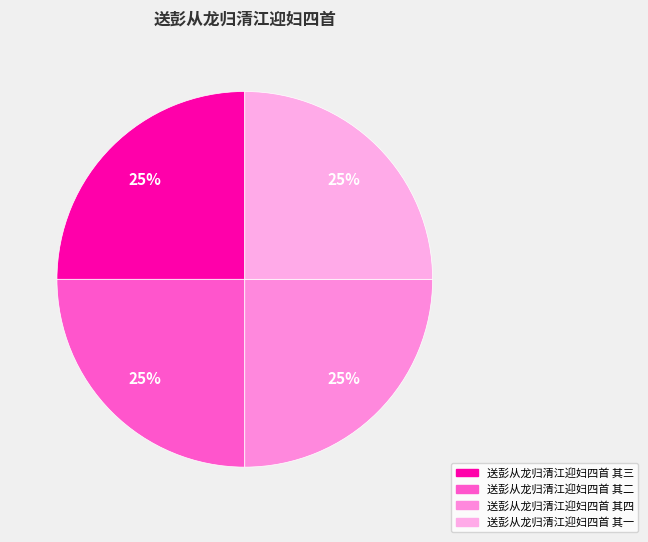

Which category has the biggest portion of the pie?

送彭从龙归清江迎妇四首 其四